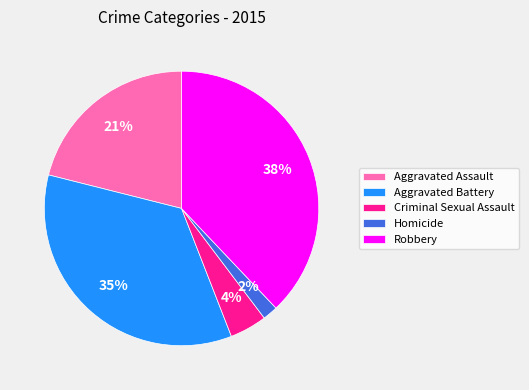

How many slices are in this pie chart?

5